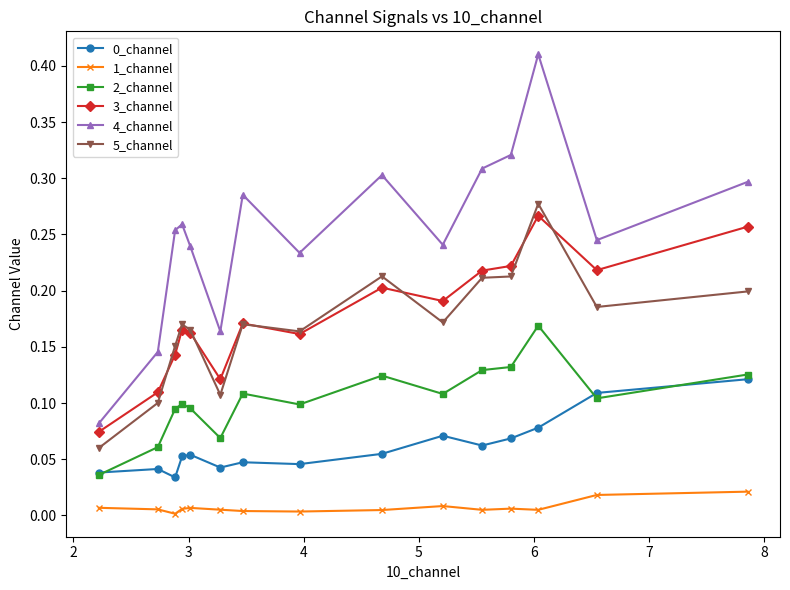

Which series has the largest range (max minus min)?

4_channel